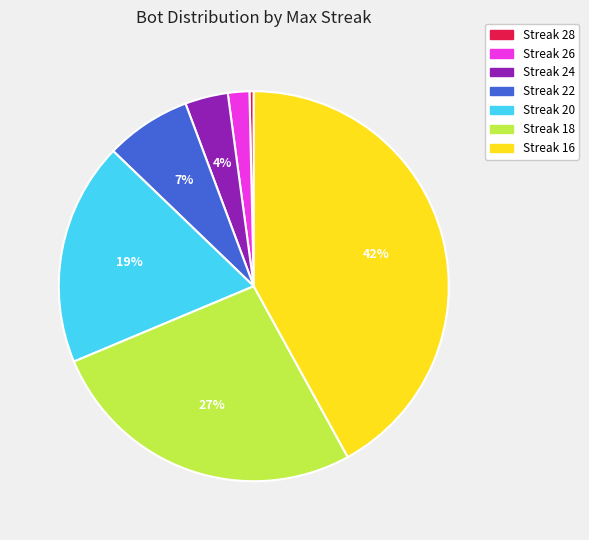

Is there any slice that represents more than half of the pie?

No